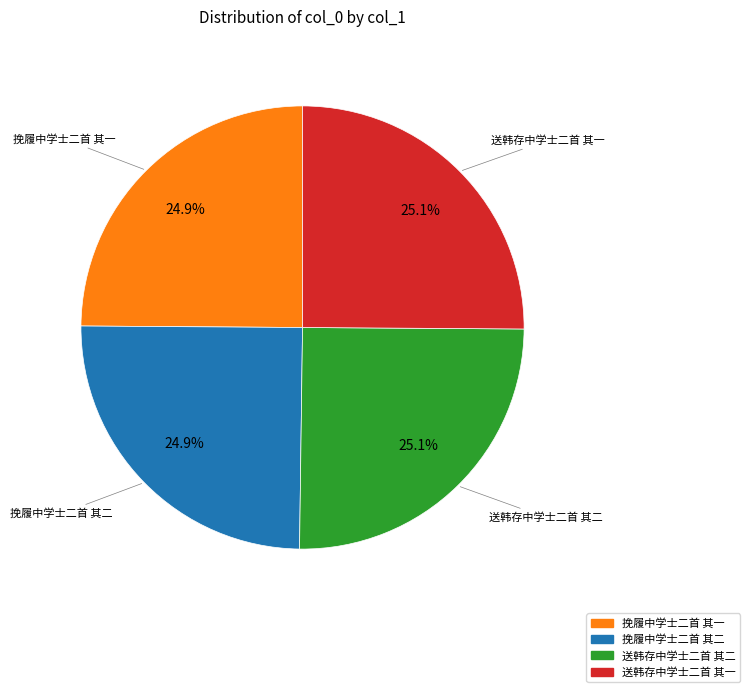

To the nearest percent, what percentage of the pie is 送韩存中学士二首 其二?

25%